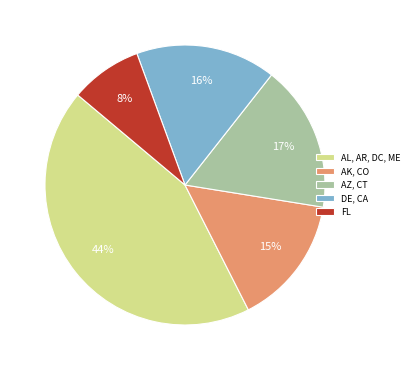

To the nearest percent, what is the average slice percentage?

20%